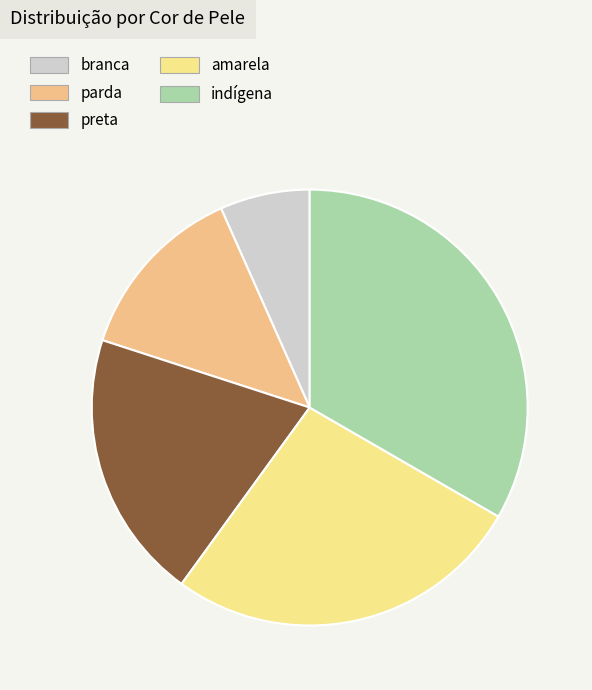

Is it true that branca is 13% of the pie?

False